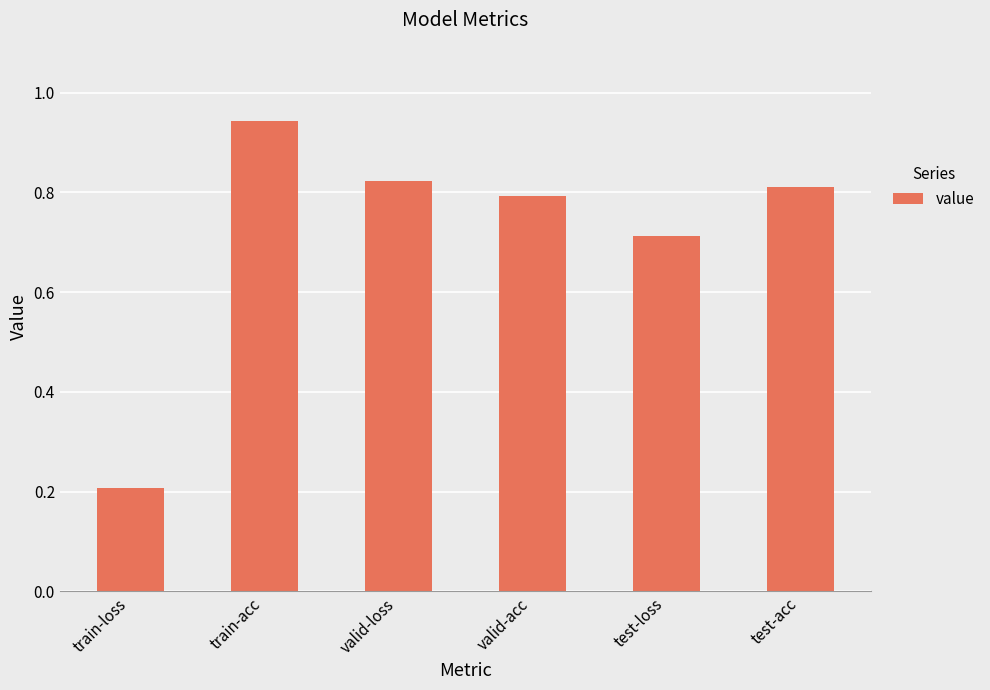

Does the chart contain stacked bars?

No